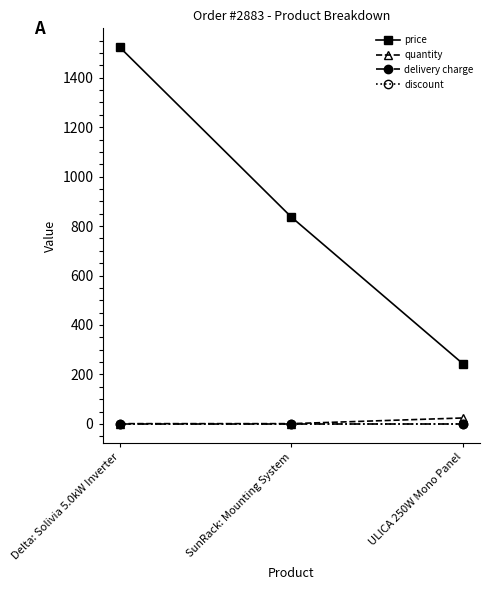

Rank the categories by discount value from highest to lowest.

Delta: Solivia 5.0kW Inverter, SunRack: Mounting System, ULICA 250W Mono Panel